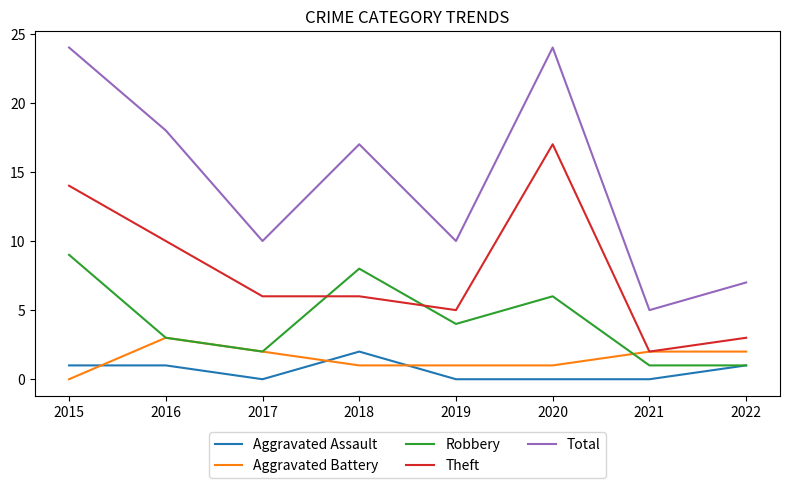

True or false: Aggravated Battery and Total intersect in this chart.

False